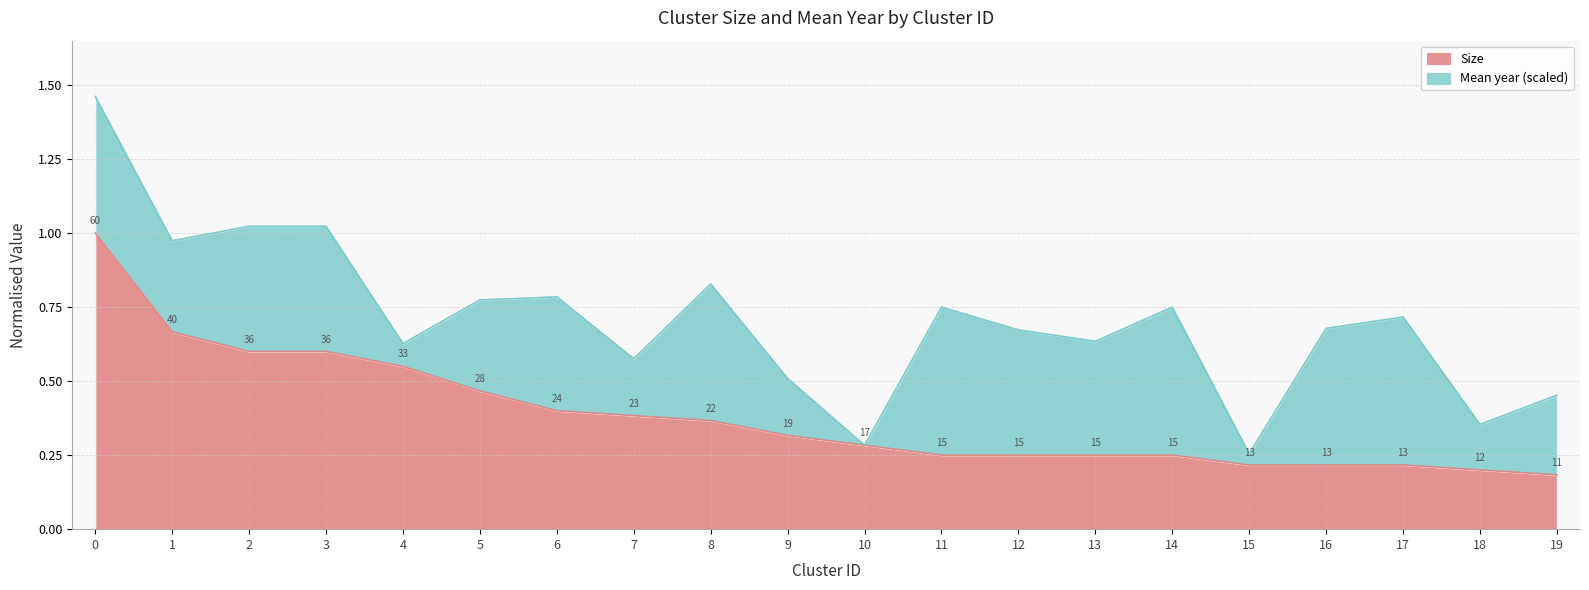

The chart shows a value of 1.0 at 0. True or false?

True